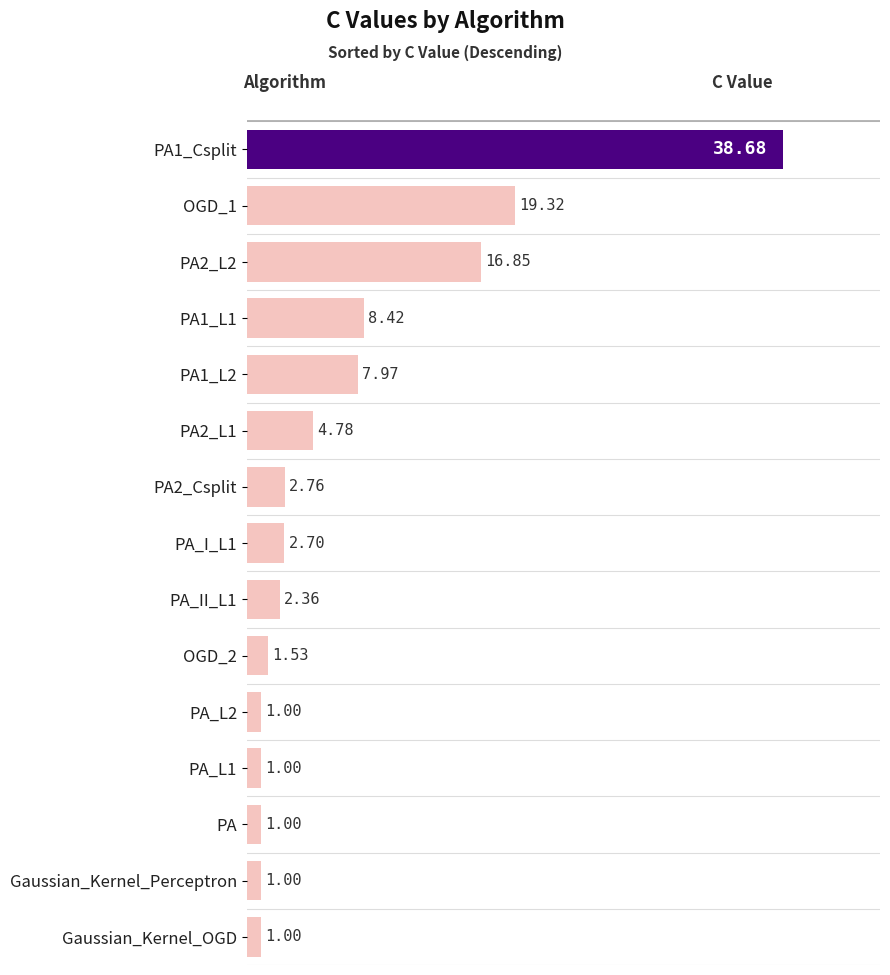

What is the smallest value displayed?

1.0